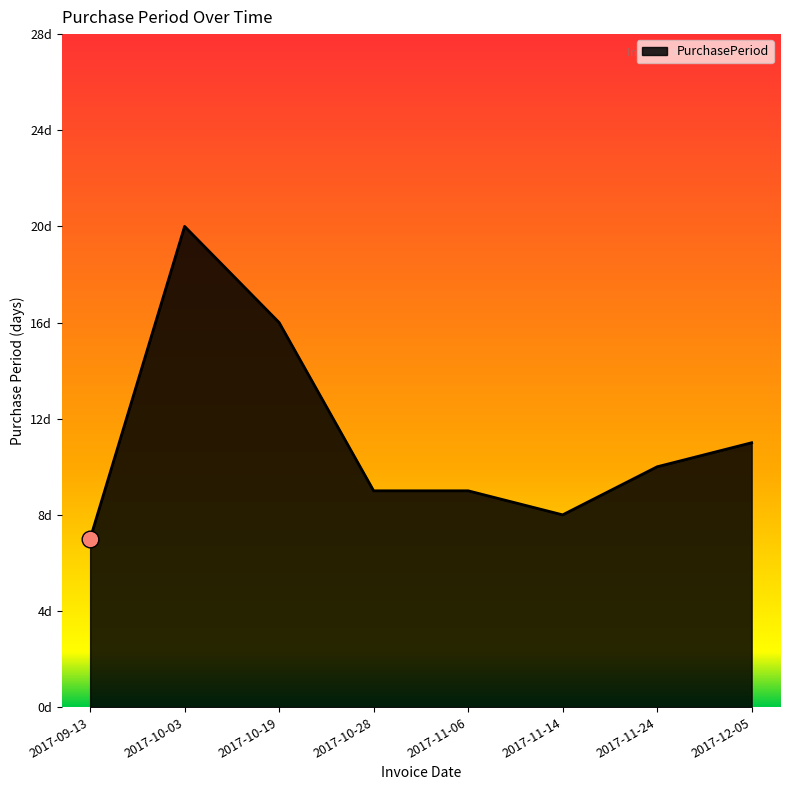

Reading left to right, extract all data points from this chart.

7	20	16	9	9	8	10	11